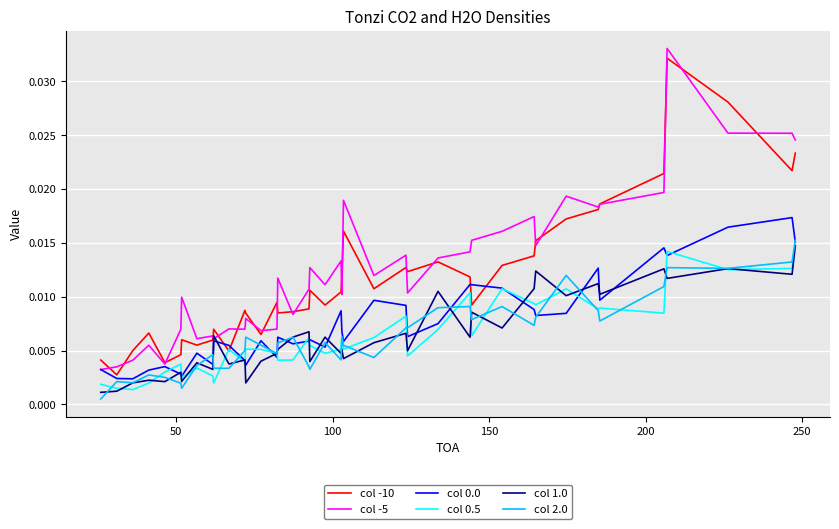

Count the col 0.5 values in the range 0 to 1.

40